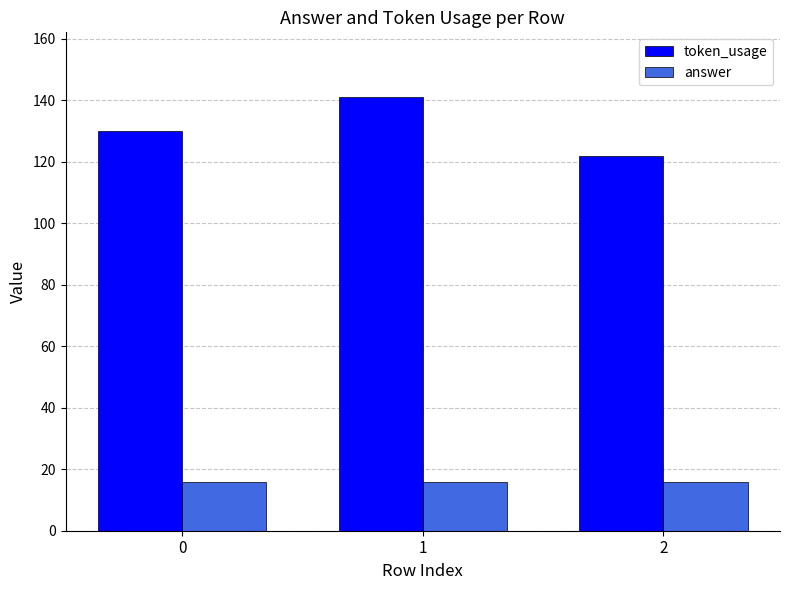

Reading left to right, what are all the values shown in this chart?

token_usage: 0=130	1=141	2=122
answer: 0=16	1=16	2=16